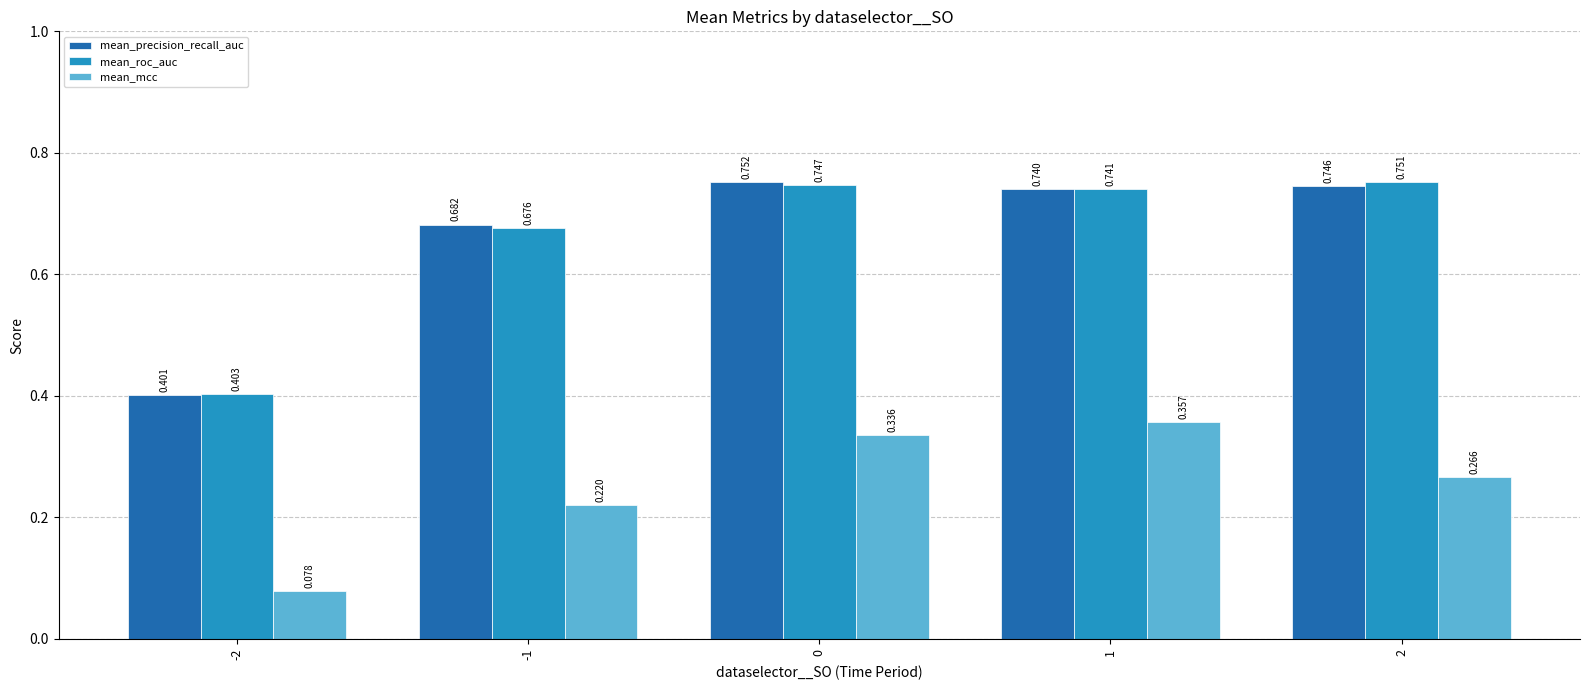

Are the bars horizontal?

No